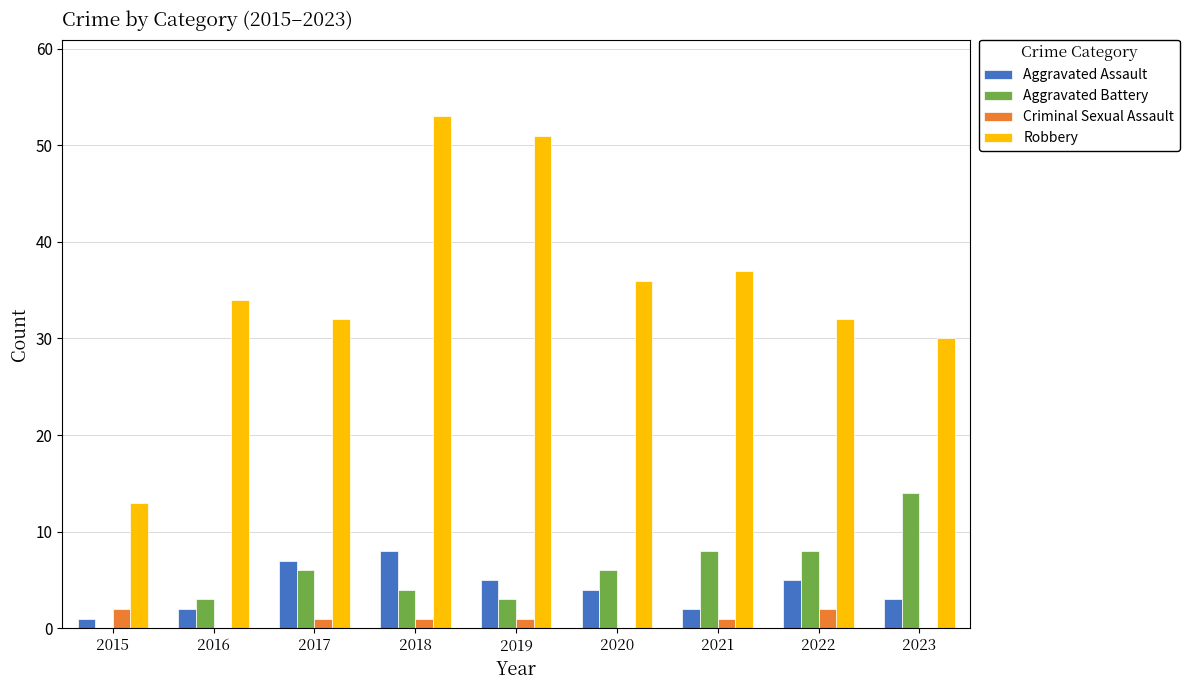

Which series has the largest range (max minus min)?

Robbery